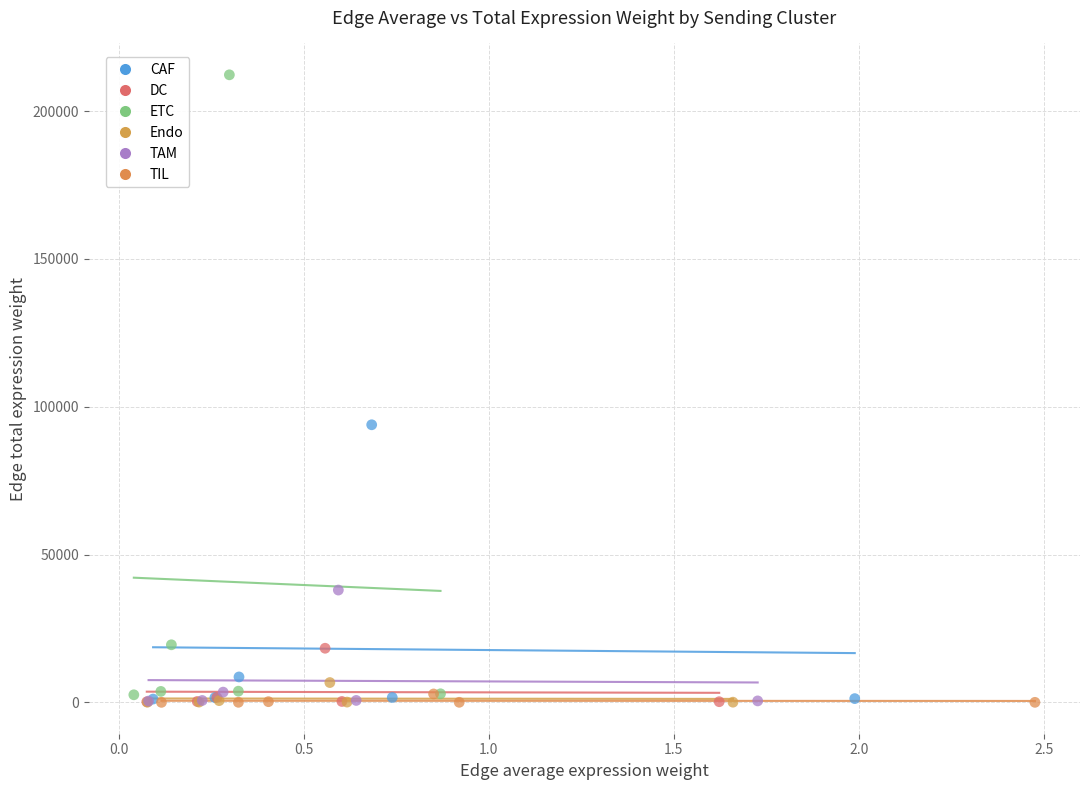

Which series has the widest spread of Y values?

ETC